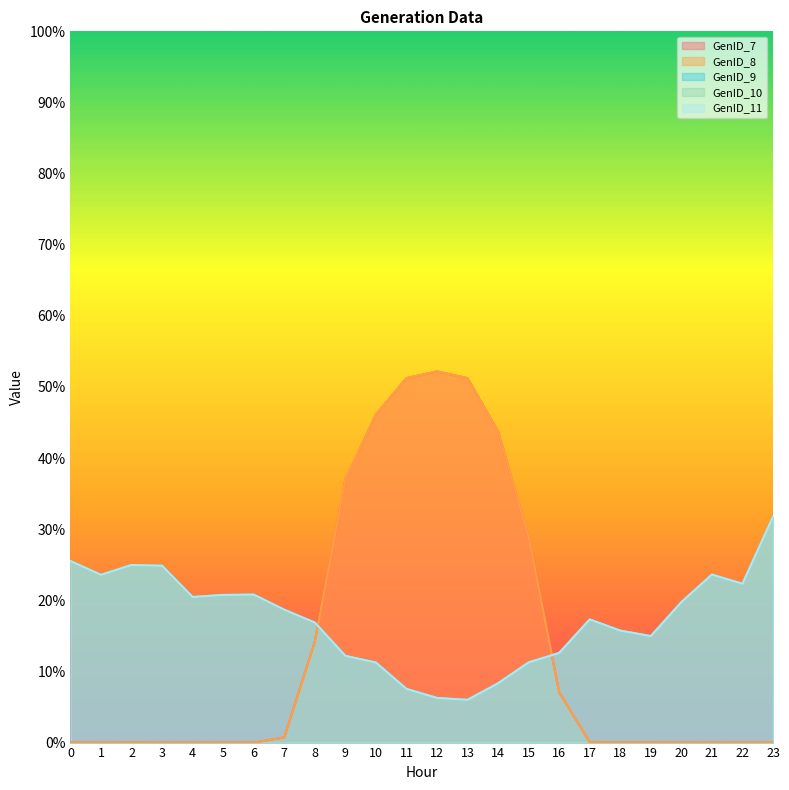

What is the difference between the maximum and second lowest values in the GenID_7 series?

52.2